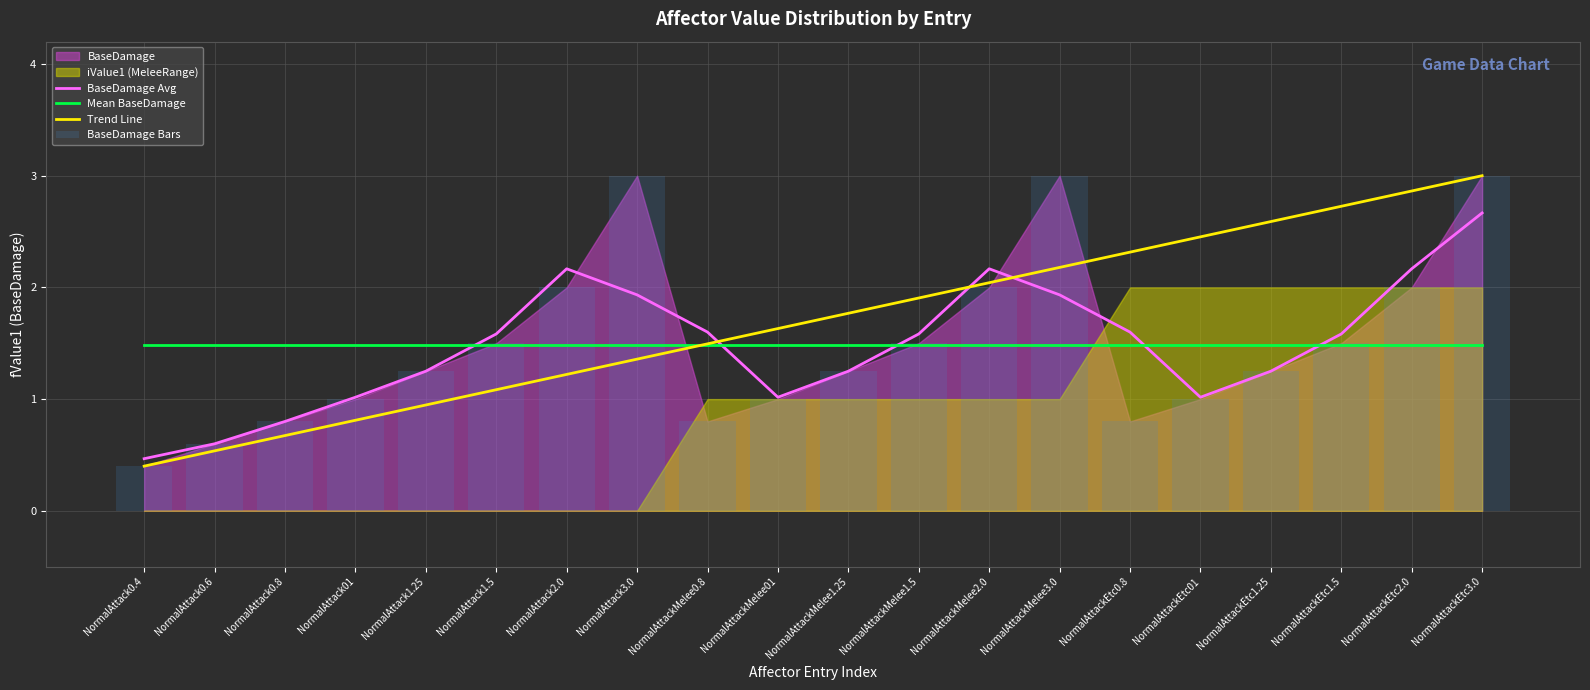

Reading left to right, extract all data points from this chart.

BaseDamage Avg: NormalAttack0.4=0.5	NormalAttack0.6=0.6	NormalAttack0.8=0.8	NormalAttack01=1.0	NormalAttack1.25=1.2	NormalAttack1.5=1.6	NormalAttack2.0=2.2	NormalAttack3.0=1.9	NormalAttackMelee0.8=1.6	NormalAttackMelee01=1.0	NormalAttackMelee1.25=1.2	NormalAttackMelee1.5=1.6	NormalAttackMelee2.0=2.2	NormalAttackMelee3.0=1.9	NormalAttackEtc0.8=1.6	NormalAttackEtc01=1.0	NormalAttackEtc1.25=1.2	NormalAttackEtc1.5=1.6	NormalAttackEtc2.0=2.2	NormalAttackEtc3.0=2.7
Mean BaseDamage: NormalAttack0.4=1.5	NormalAttack0.6=1.5	NormalAttack0.8=1.5	NormalAttack01=1.5	NormalAttack1.25=1.5	NormalAttack1.5=1.5	NormalAttack2.0=1.5	NormalAttack3.0=1.5	NormalAttackMelee0.8=1.5	NormalAttackMelee01=1.5	NormalAttackMelee1.25=1.5	NormalAttackMelee1.5=1.5	NormalAttackMelee2.0=1.5	NormalAttackMelee3.0=1.5	NormalAttackEtc0.8=1.5	NormalAttackEtc01=1.5	NormalAttackEtc1.25=1.5	NormalAttackEtc1.5=1.5	NormalAttackEtc2.0=1.5	NormalAttackEtc3.0=1.5
Trend Line: NormalAttack0.4=0.4	NormalAttack0.6=0.5	NormalAttack0.8=0.7	NormalAttack01=0.8	NormalAttack1.25=0.9	NormalAttack1.5=1.1	NormalAttack2.0=1.2	NormalAttack3.0=1.4	NormalAttackMelee0.8=1.5	NormalAttackMelee01=1.6	NormalAttackMelee1.25=1.8	NormalAttackMelee1.5=1.9	NormalAttackMelee2.0=2.0	NormalAttackMelee3.0=2.2	NormalAttackEtc0.8=2.3	NormalAttackEtc01=2.5	NormalAttackEtc1.25=2.6	NormalAttackEtc1.5=2.7	NormalAttackEtc2.0=2.9	NormalAttackEtc3.0=3.0
BaseDamage Bars: NormalAttack0.4=0.4	NormalAttack0.6=0.6	NormalAttack0.8=0.8	NormalAttack01=1.0	NormalAttack1.25=1.2	NormalAttack1.5=1.5	NormalAttack2.0=2.0	NormalAttack3.0=3.0	NormalAttackMelee0.8=0.8	NormalAttackMelee01=1.0	NormalAttackMelee1.25=1.2	NormalAttackMelee1.5=1.5	NormalAttackMelee2.0=2.0	NormalAttackMelee3.0=3.0	NormalAttackEtc0.8=0.8	NormalAttackEtc01=1.0	NormalAttackEtc1.25=1.2	NormalAttackEtc1.5=1.5	NormalAttackEtc2.0=2.0	NormalAttackEtc3.0=3.0